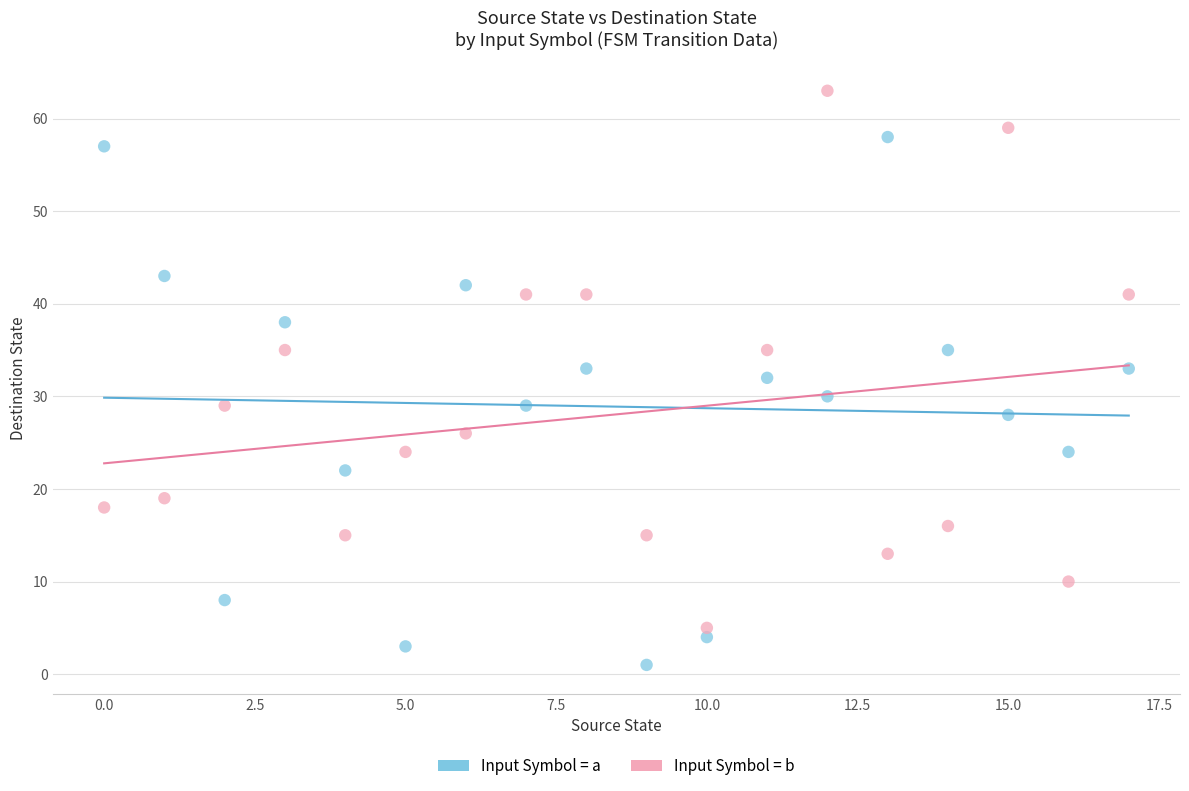

Across all data points, what is the range of Y values (max minus min)?

62